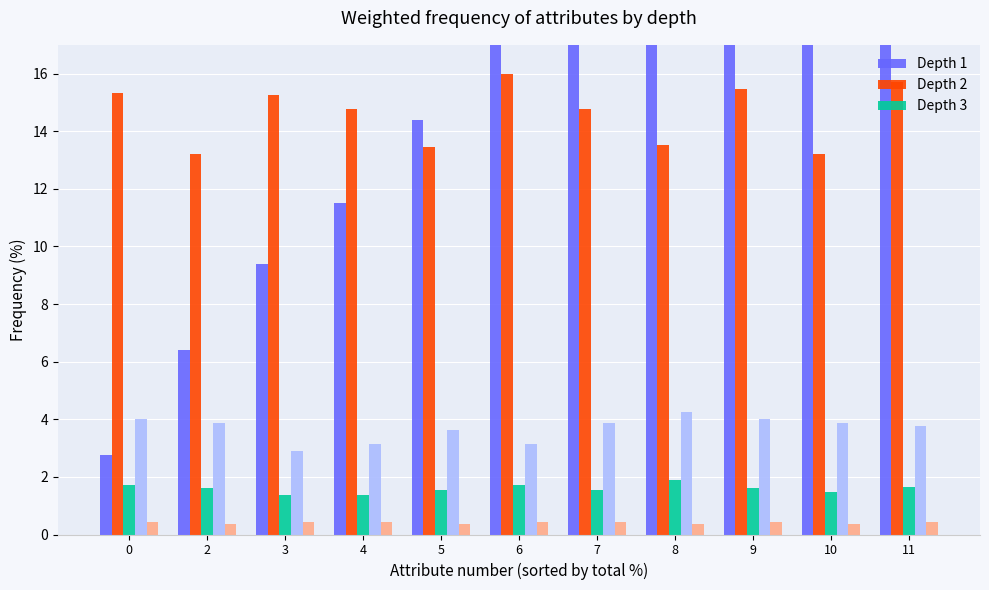

Is the value of col_2 at 2 greater than the value of Depth 1 at 10?

No